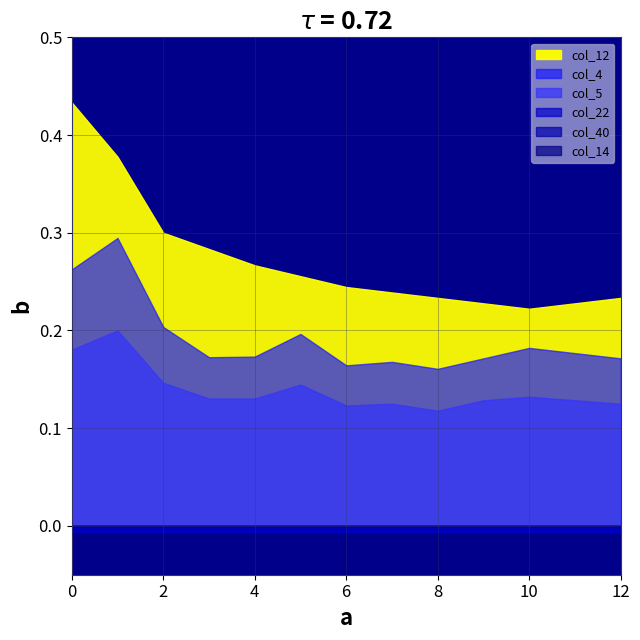

Which has a higher value, 3 or 10?

3